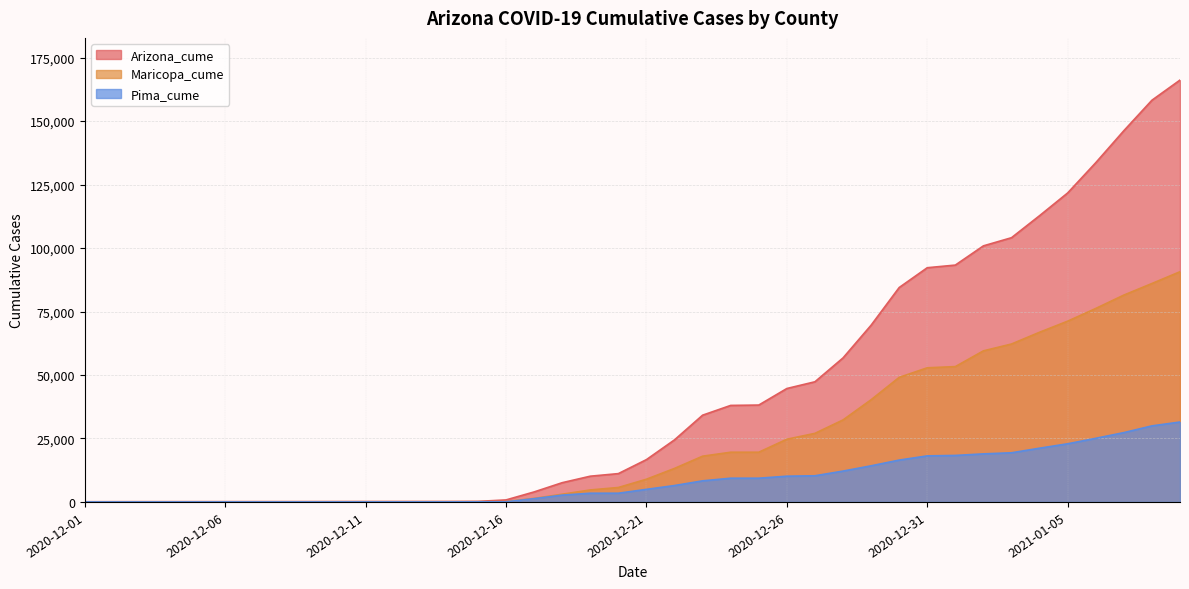

What is the difference between the maximum and minimum values in the Maricopa_cume series?

90623